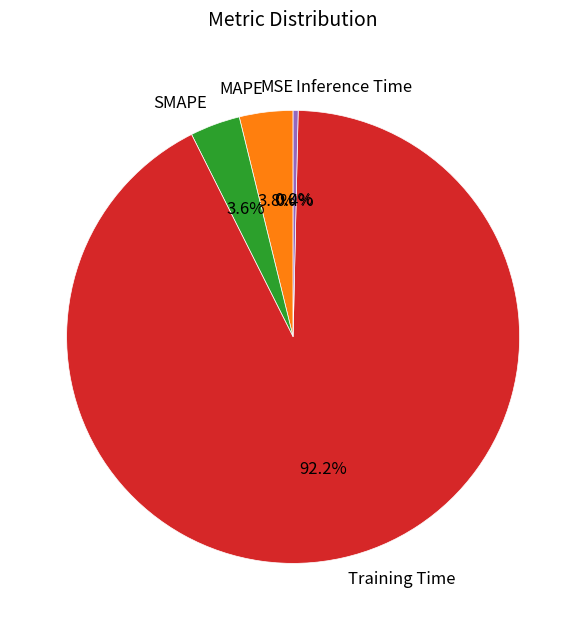

What portion of the pie excludes Training Time?

7.8%